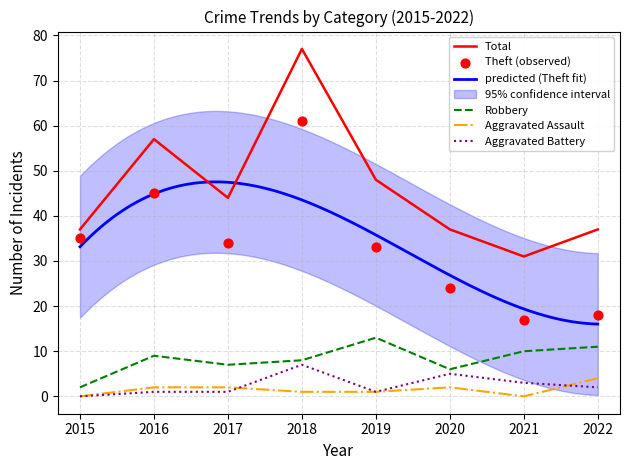

Which series has the largest total across all categories?

Total